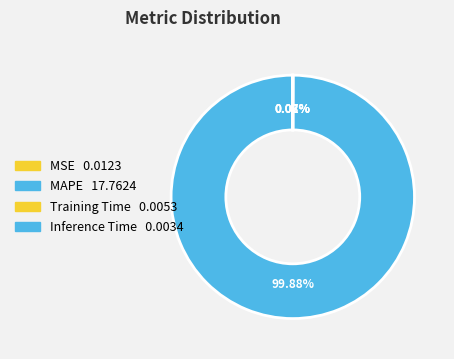

Is it true that Training Time is 0% of the pie?

True